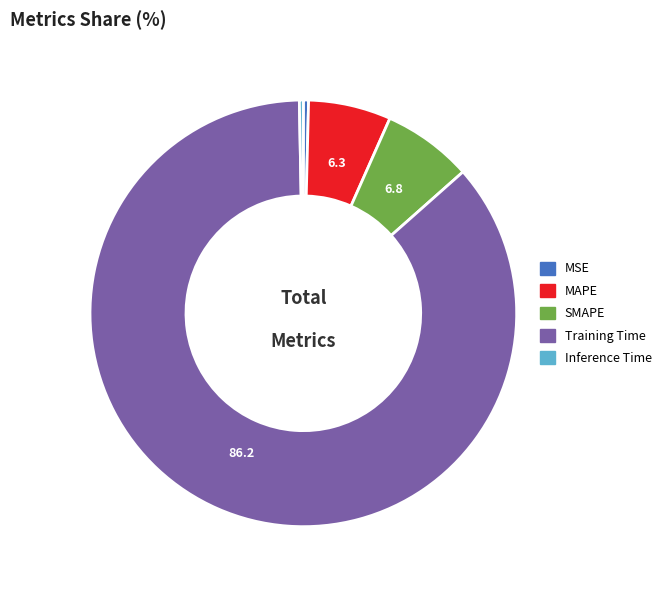

Which has a higher value, MSE or SMAPE?

SMAPE